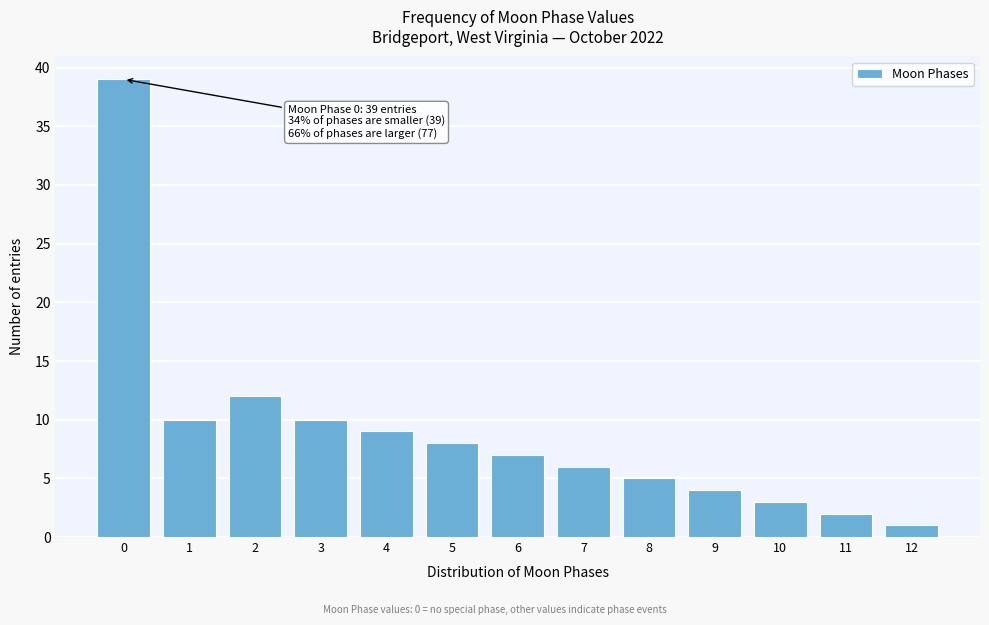

Reading left to right, what are all the values shown in this chart?

0=39	1=10	2=12	3=10	4=9	5=8	6=7	7=6	8=5	9=4	10=3	11=2	12=1